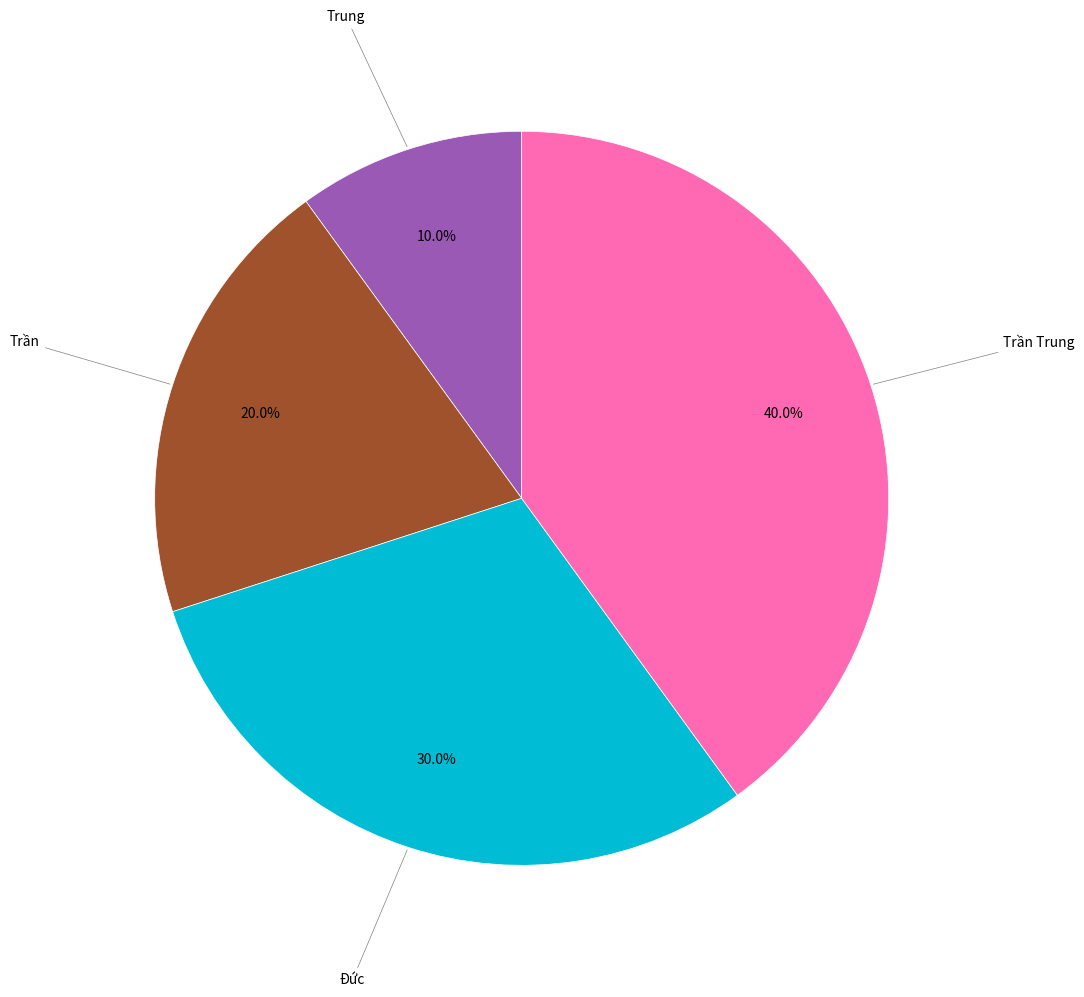

Is there any slice that represents more than half of the pie?

No